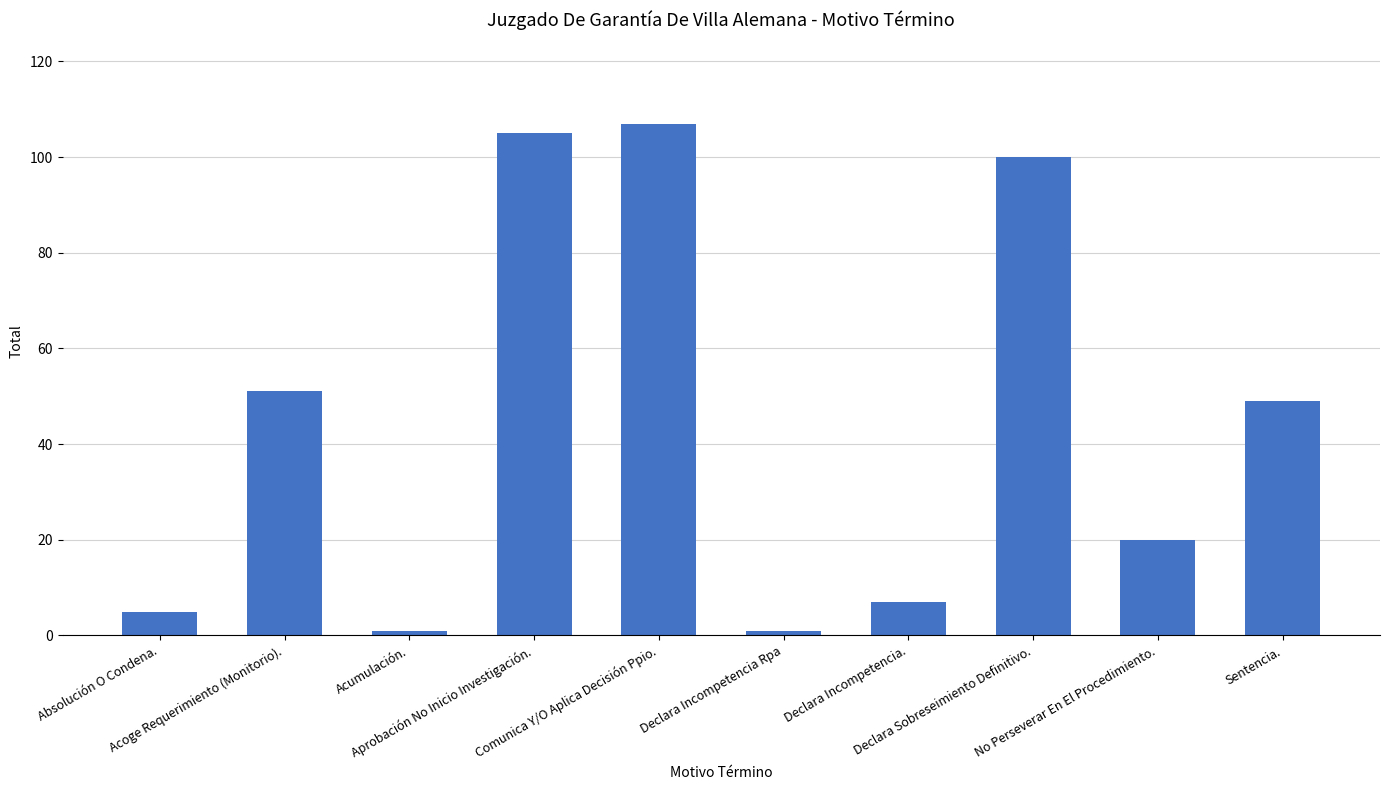

Reading left to right, extract all data points from this chart.

Absolución O Condena.=5	Acoge Requerimiento (Monitorio).=51	Acumulación.=1	Aprobación No Inicio Investigación.=105	Comunica Y/O Aplica Decisión Ppio.=107	Declara Incompetencia Rpa=1	Declara Incompetencia.=7	Declara Sobreseimiento Definitivo.=100	No Perseverar En El Procedimiento.=20	Sentencia.=49